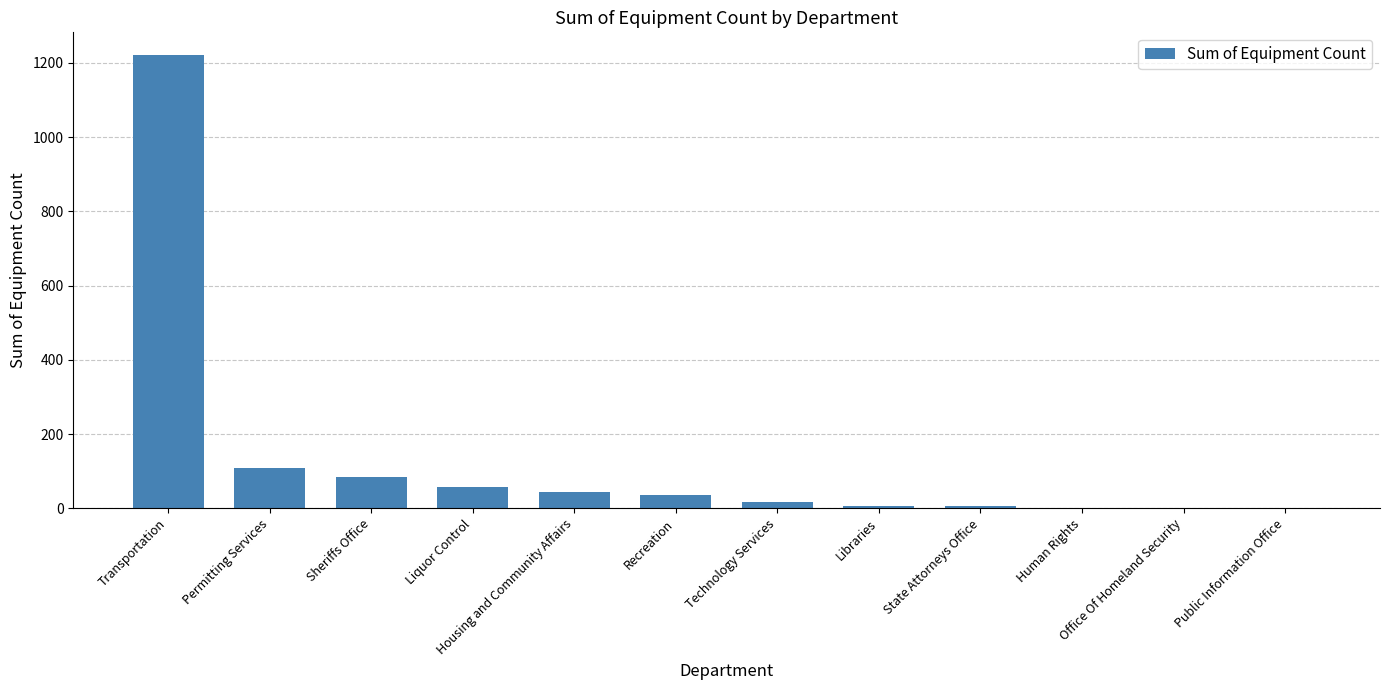

What is the maximum value shown in the chart?

1221